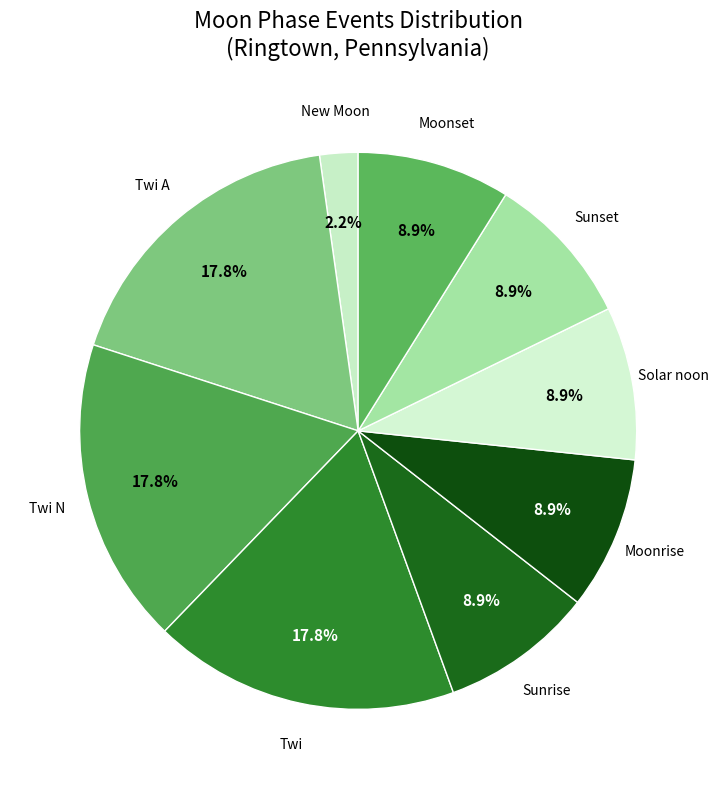

How many slices are in this pie chart?

9